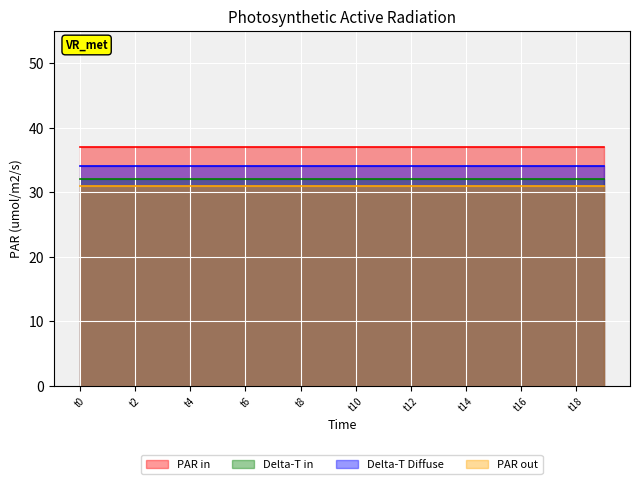

Does the chart display data point markers on the line(s)?

No